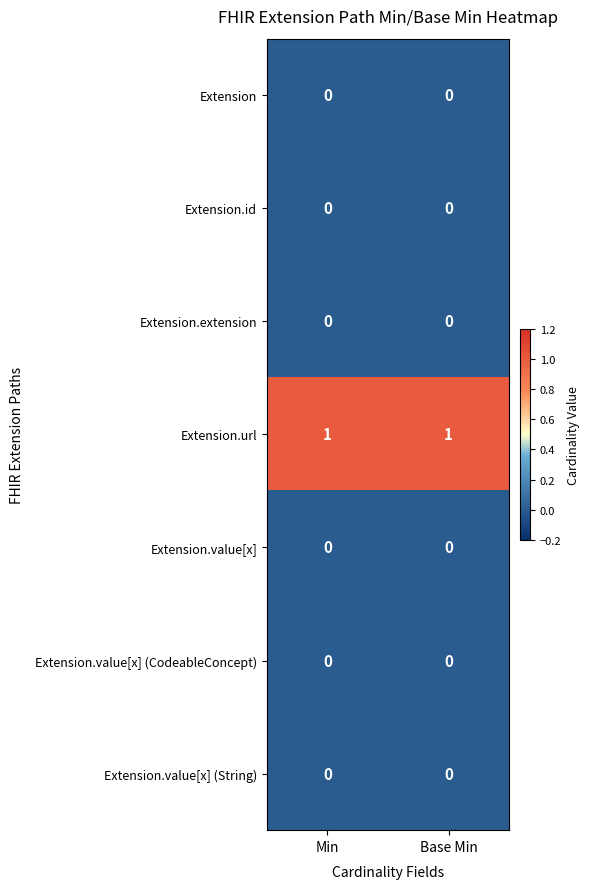

True or false: Extension.id has a value of 0 at Base Min.

True